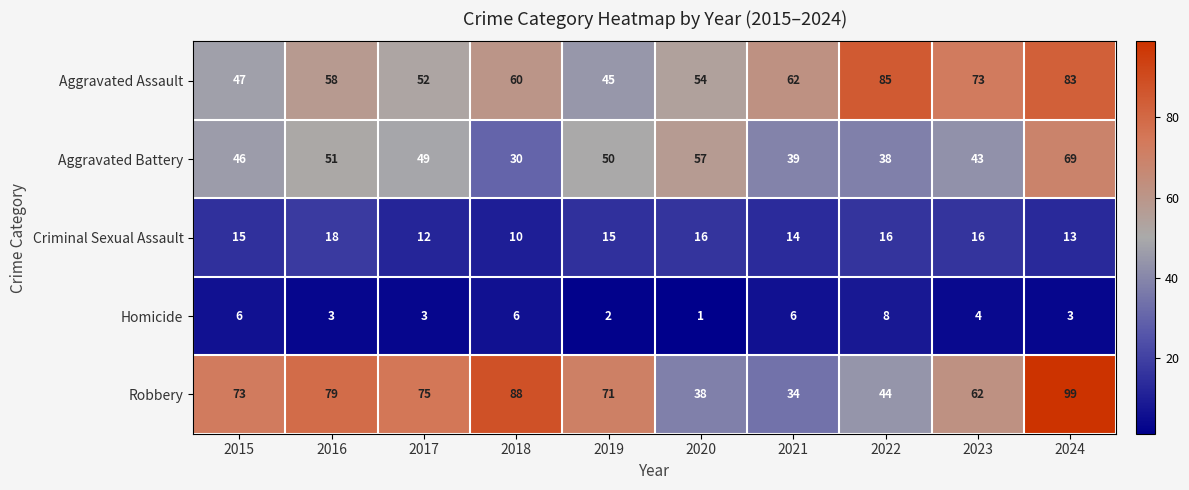

Where does the Homicide series first go above 4?

2015